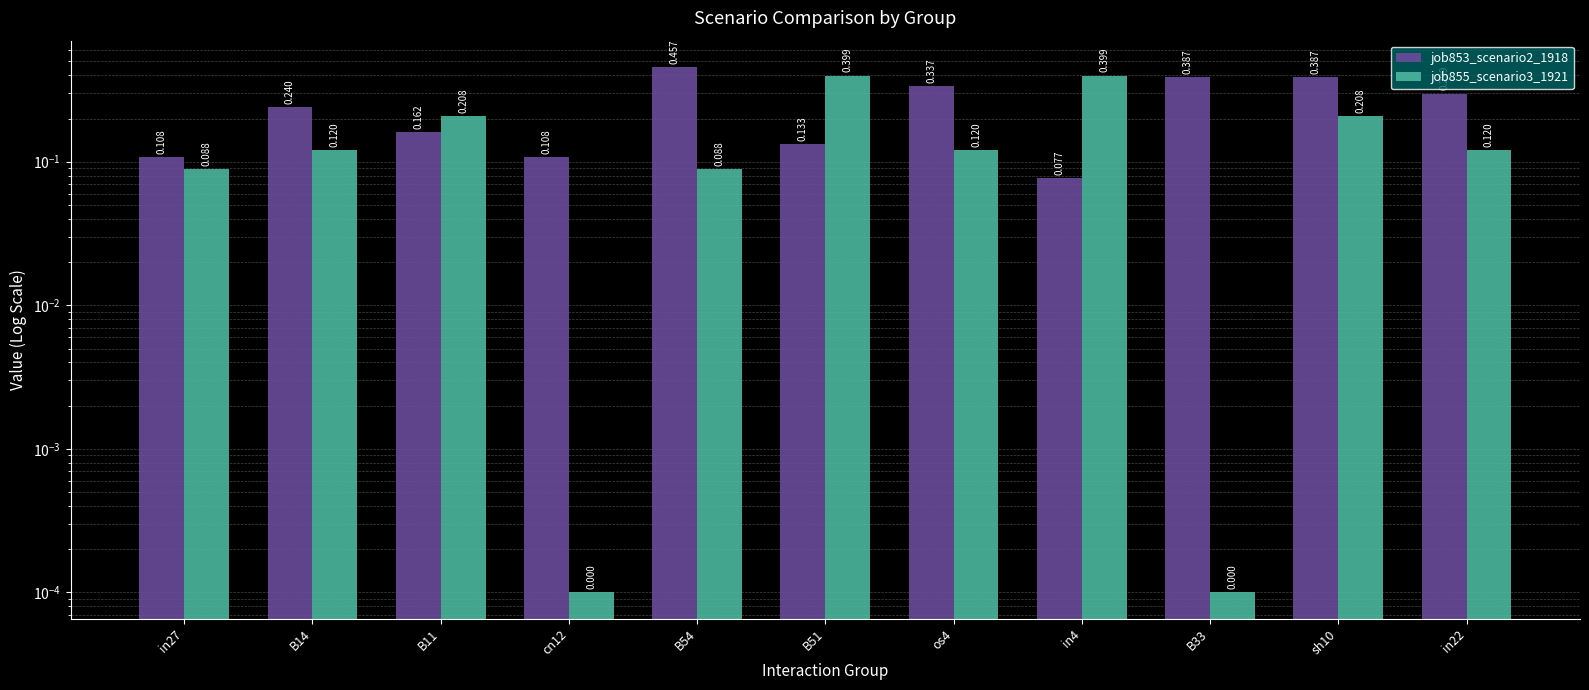

Reading left to right, what are all the values shown in this chart?

job853_scenario2_1918: 0.1	0.2	0.2	0.1	0.5	0.1	0.3	0.1	0.4	0.4	0.3
job855_scenario3_1921: 0.1	0.1	0.2	0.0	0.1	0.4	0.1	0.4	0.0	0.2	0.1